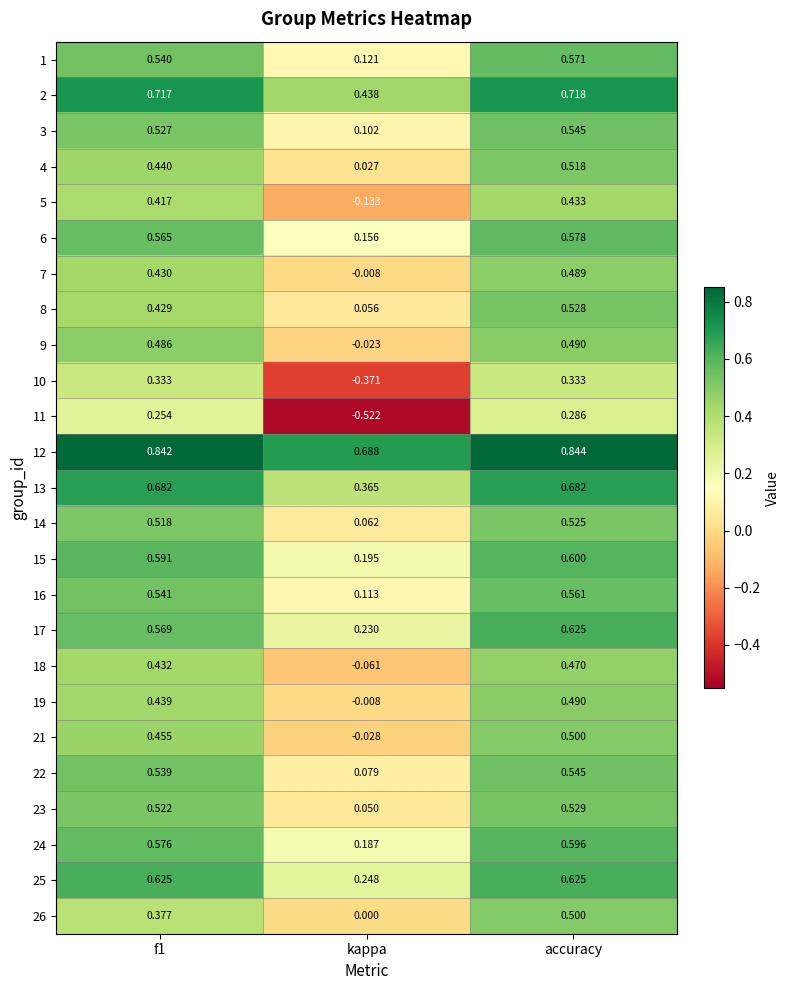

At which label is 13 closest to 0?

kappa